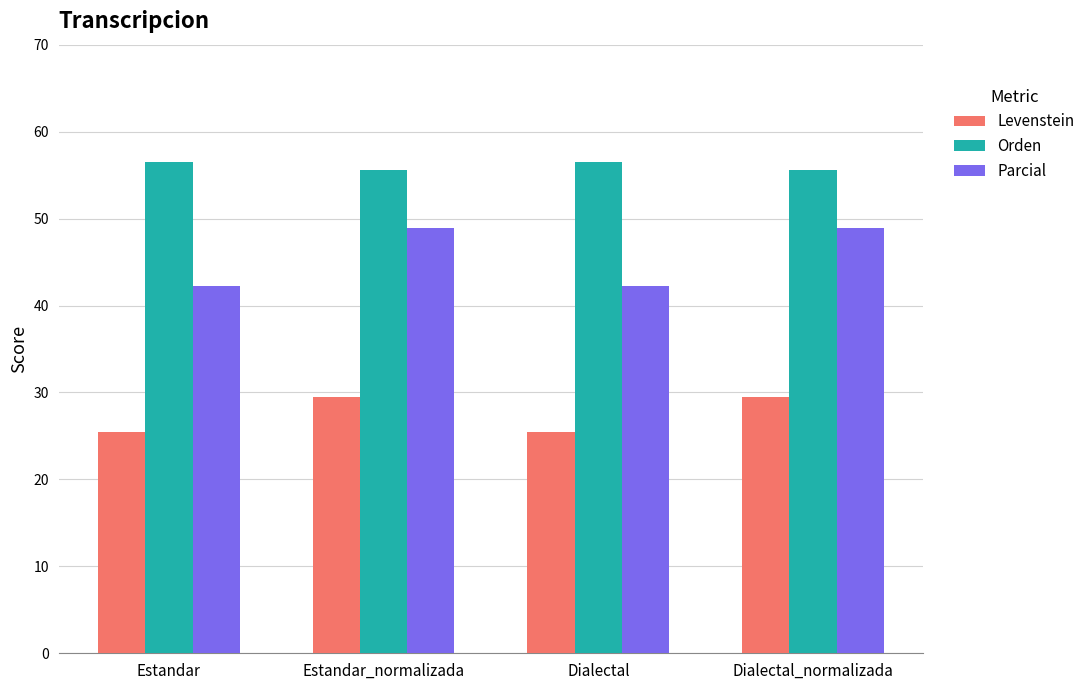

Reading right to left, what are all the values shown in this chart?

Levenstein: Dialectal_normalizada=29.5	Dialectal=25.4	Estandar_normalizada=29.5	Estandar=25.4
Orden: Dialectal_normalizada=55.6	Dialectal=56.5	Estandar_normalizada=55.6	Estandar=56.5
Parcial: Dialectal_normalizada=48.9	Dialectal=42.2	Estandar_normalizada=48.9	Estandar=42.2